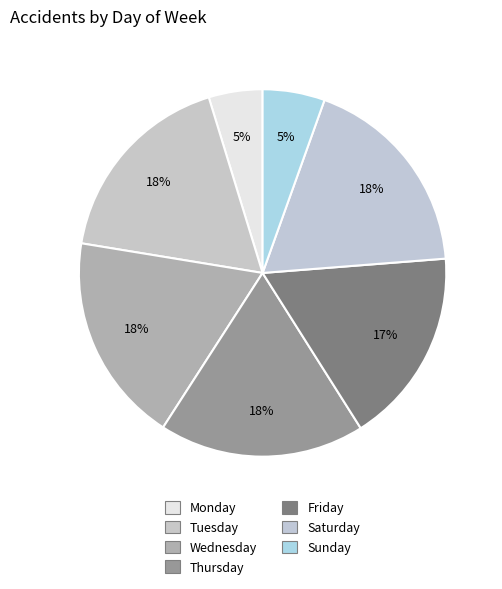

Is Friday the majority of the pie?

No